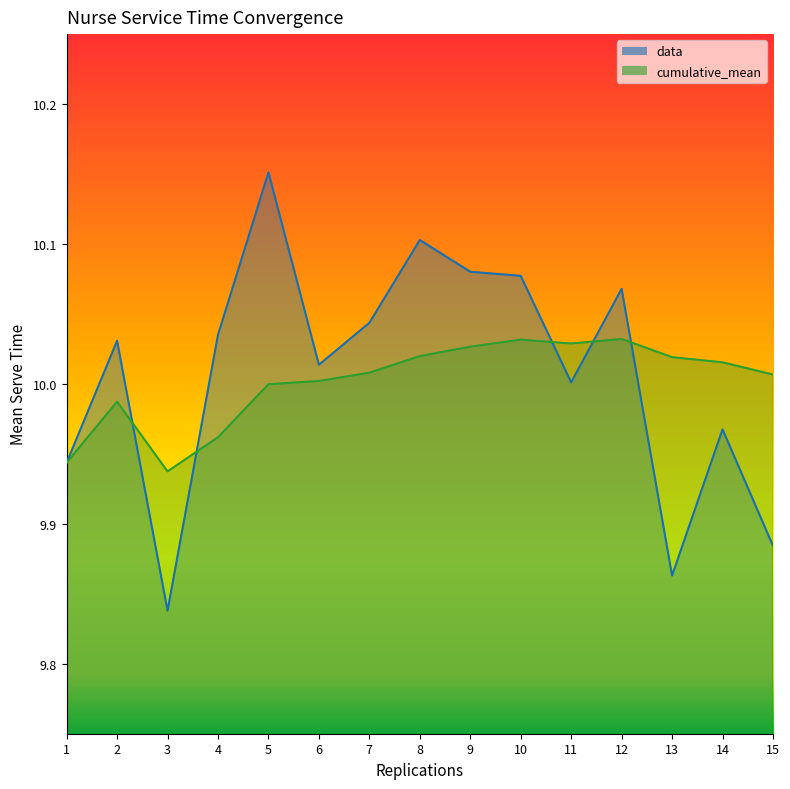

Between 13 and 15, which series saw the biggest shift?

data